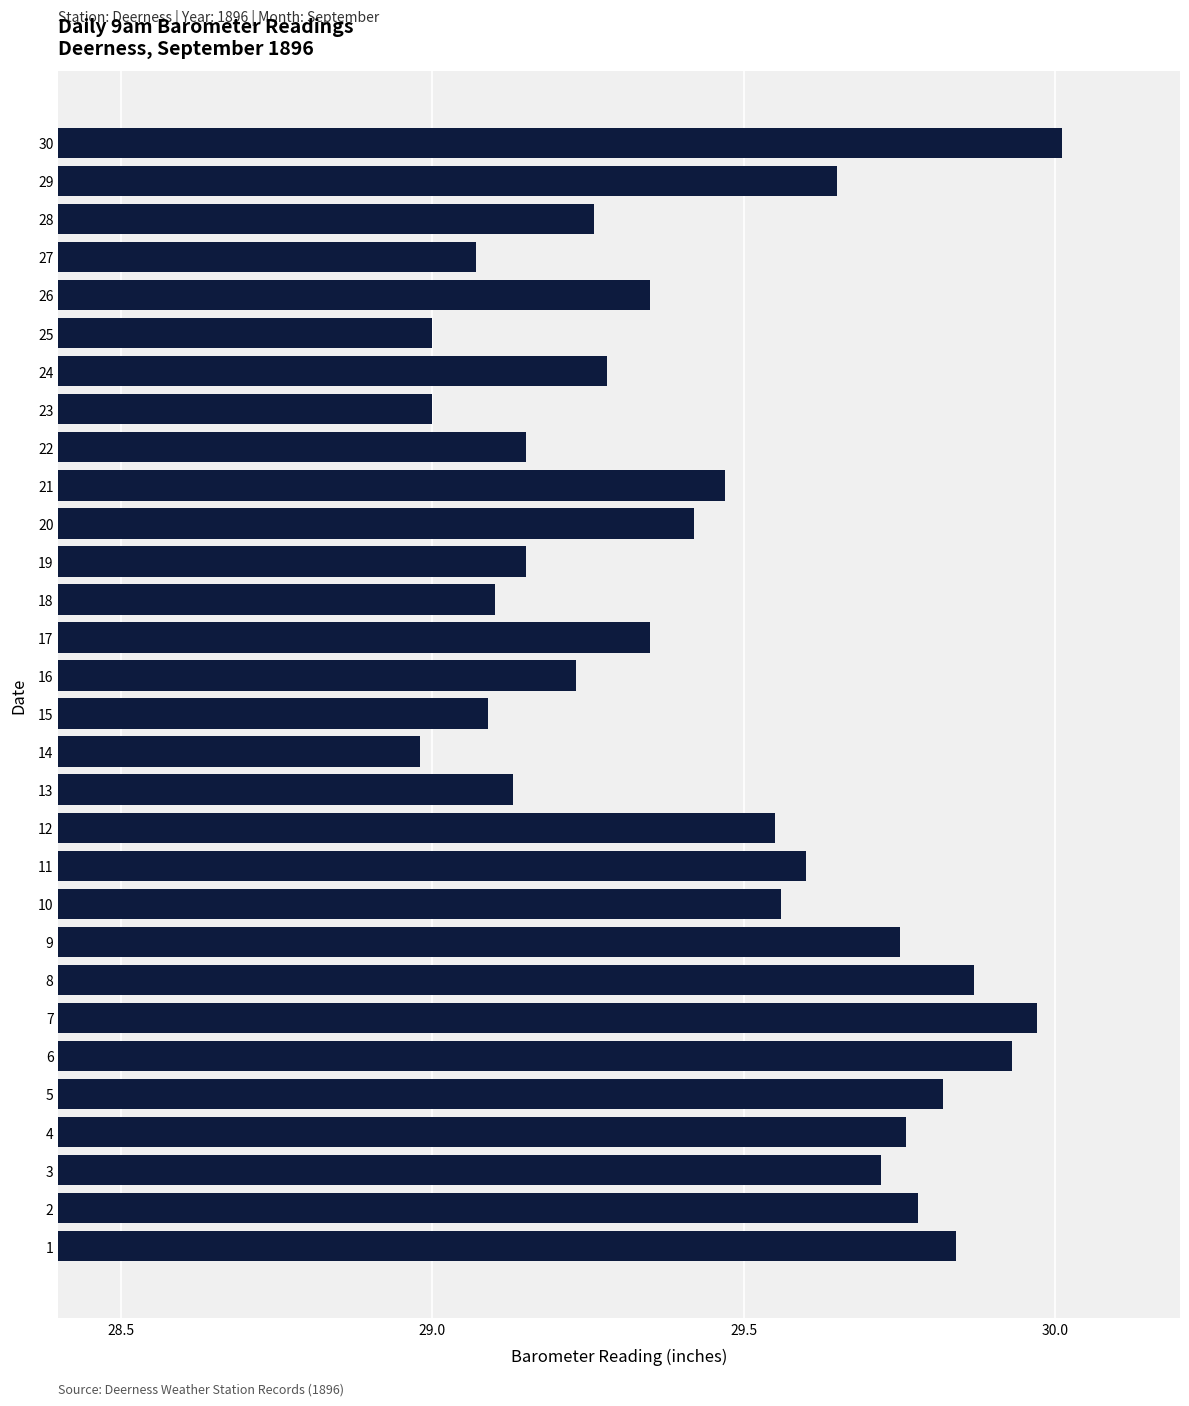

The value at 11 is 19.0. True or false?

False